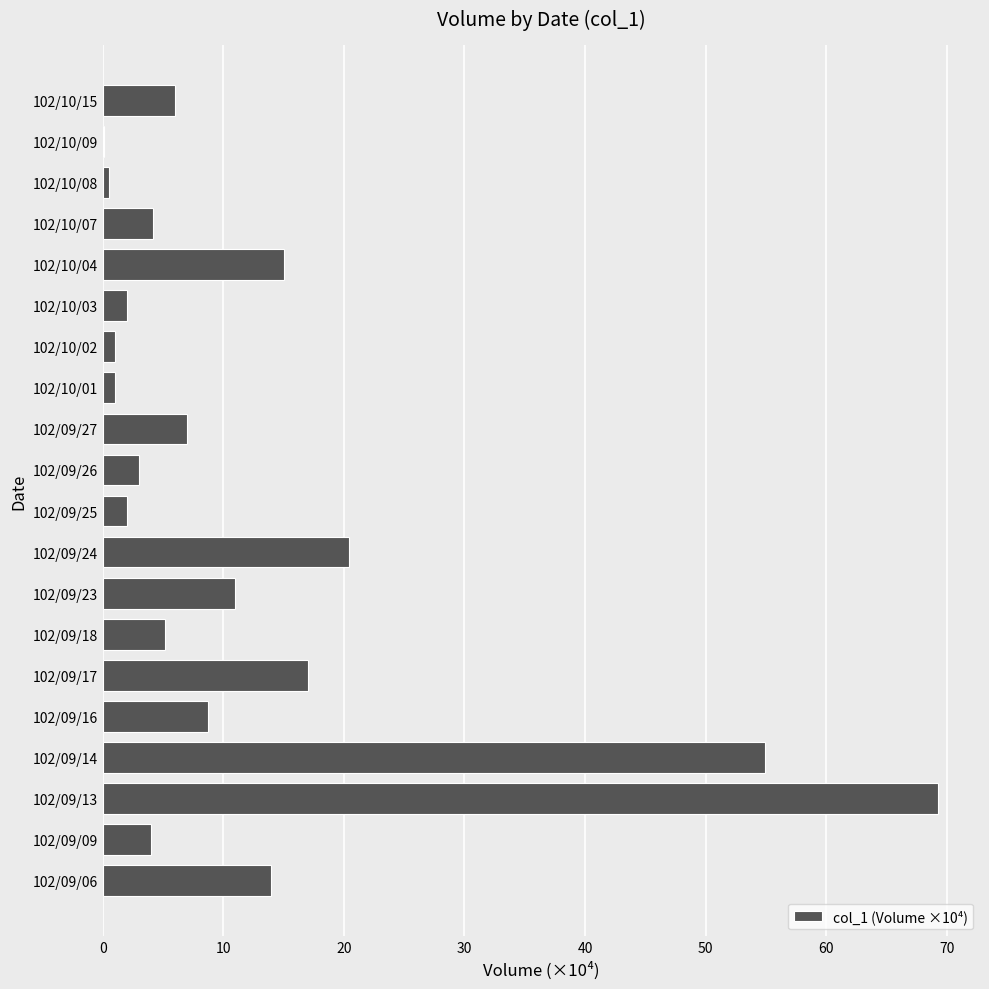

Approximately how many times larger is the value at 102/09/23 compared to 102/10/15?

1.8